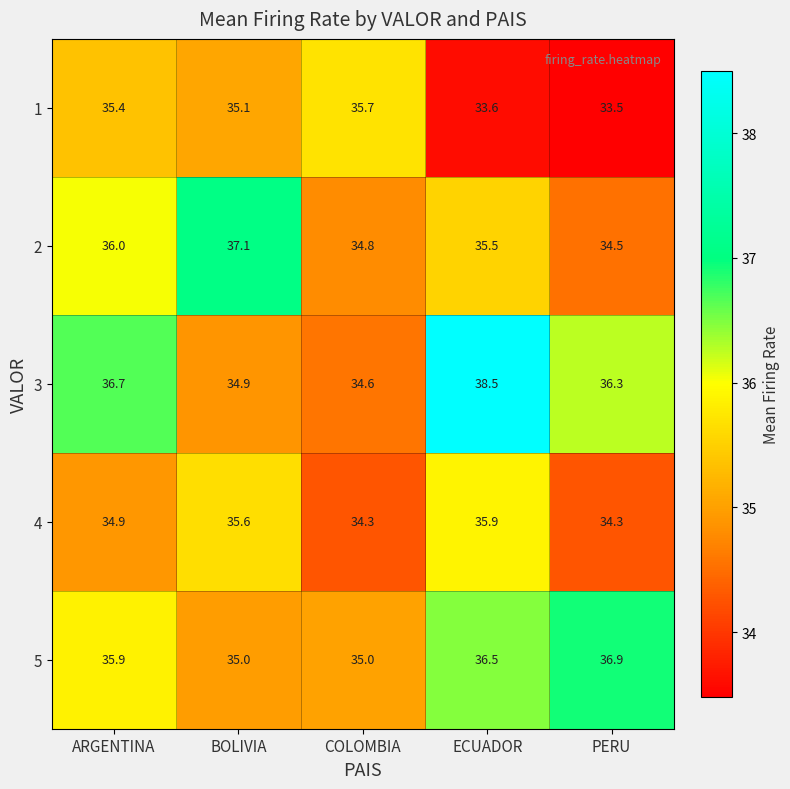

Between BOLIVIA and PERU, which series saw the biggest shift?

2